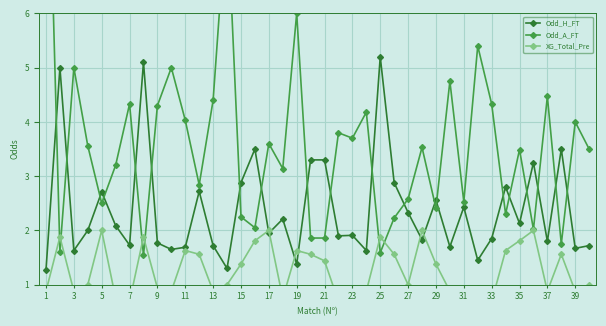

True or false: Odd_H_FT has a value of 2.7 at 33.

False